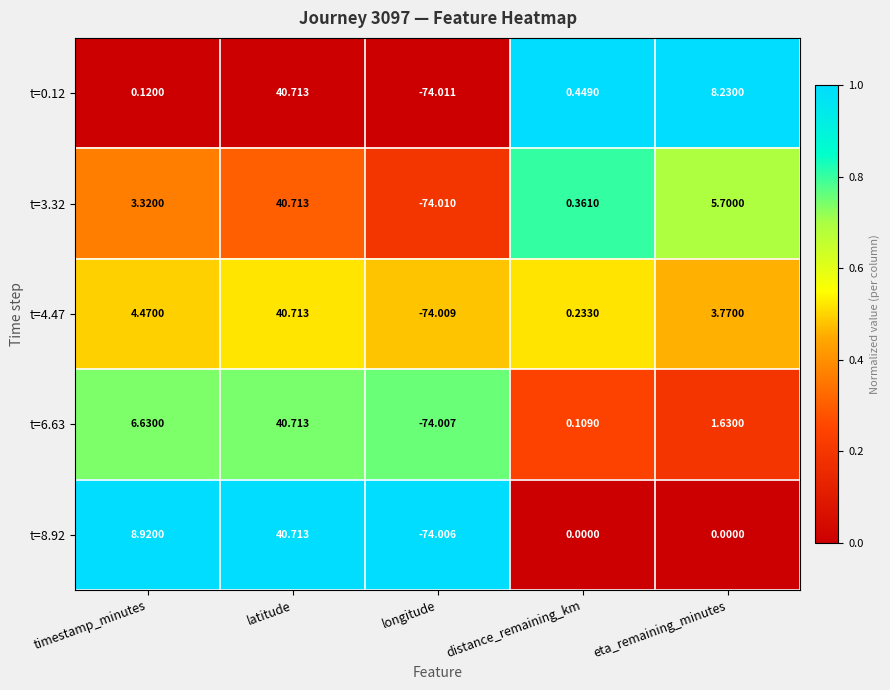

Where is t=4.47 nearest to the value -16?

distance_remaining_km